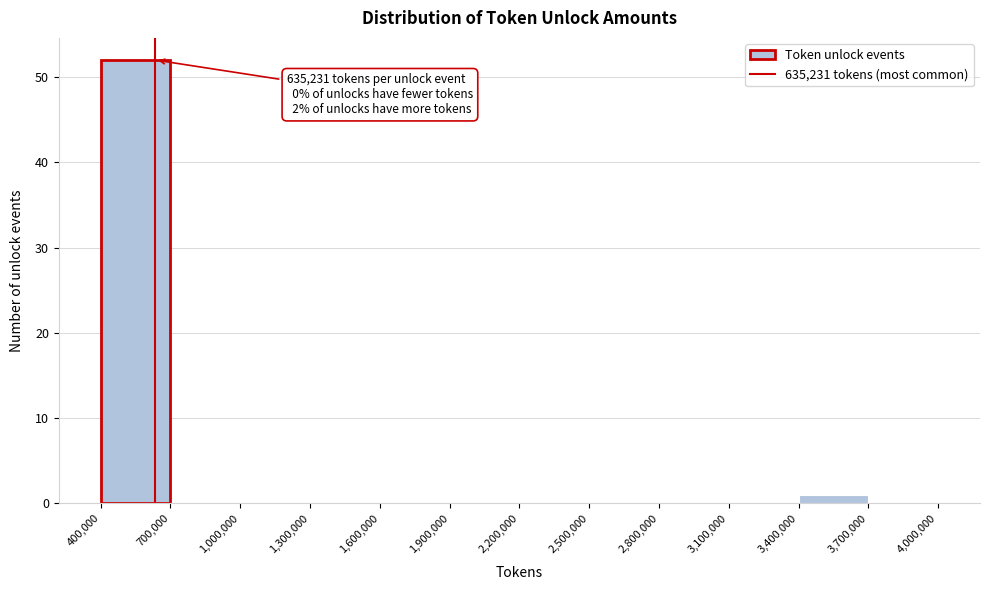

Which range on the x-axis has the tallest bar?

400,000 to 700,000